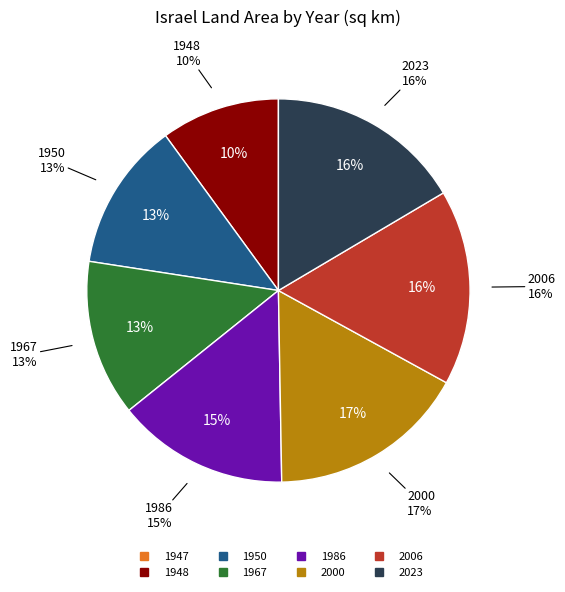

Does 2006 account for over 50% of the chart?

No